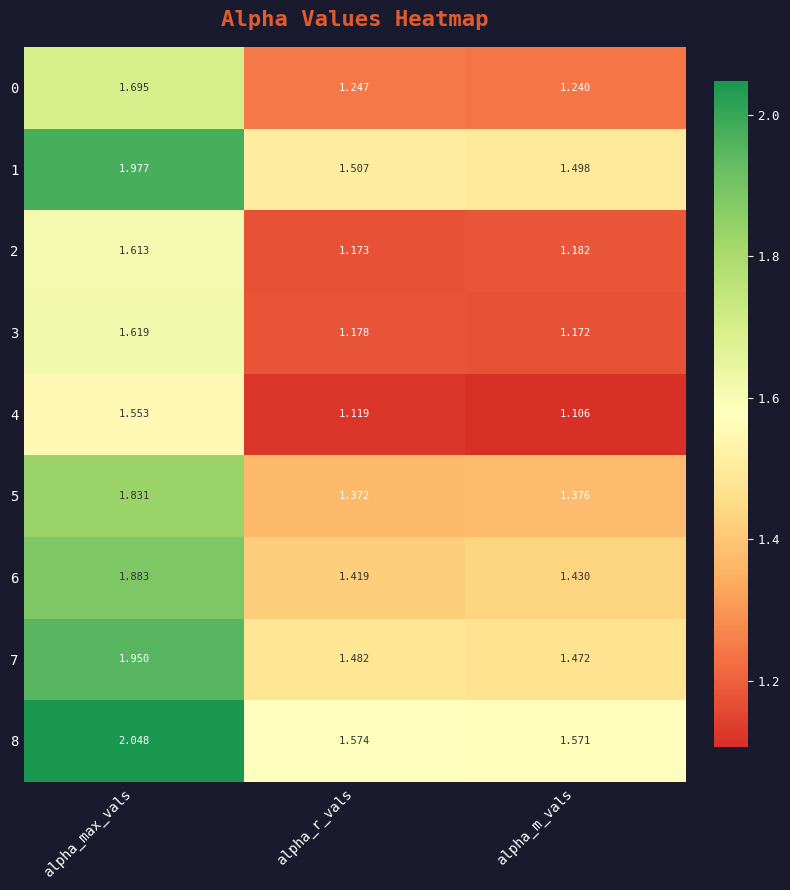

At which label does 1 reach its minimum?

alpha_m_vals